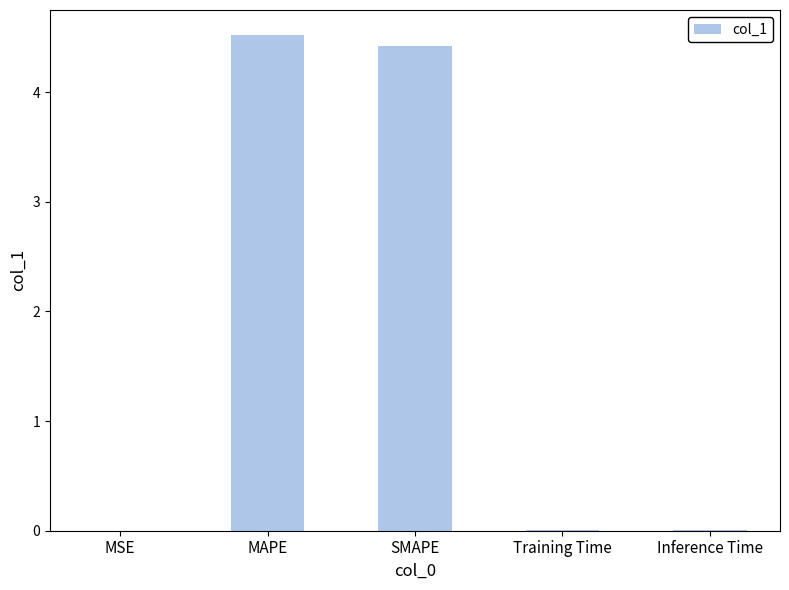

At which category does the chart reach its peak across all series?

MAPE